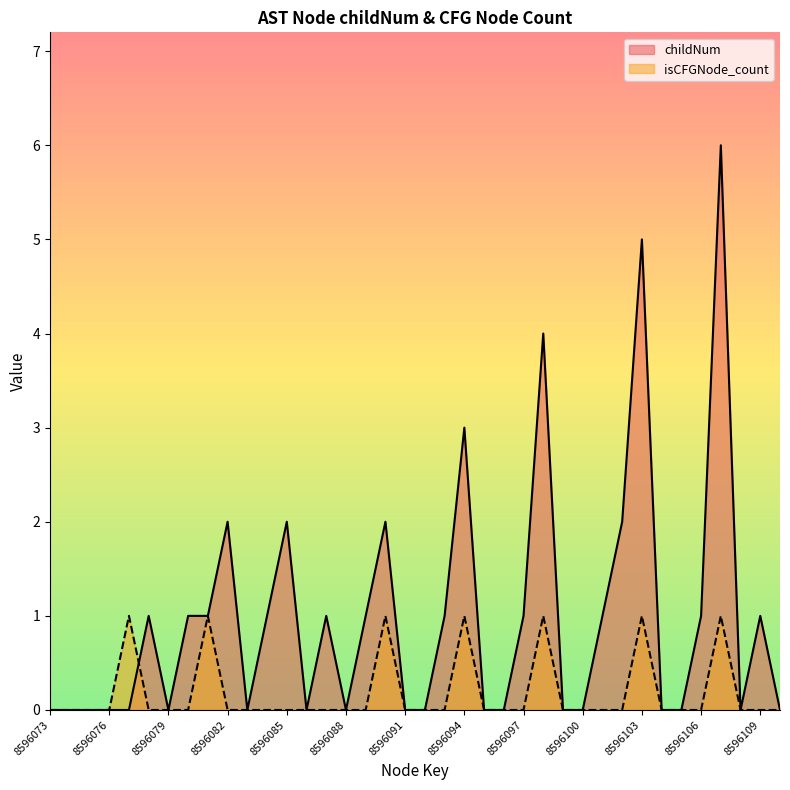

In childNum, how many points are lower than both neighbors (excluding endpoints)?

6